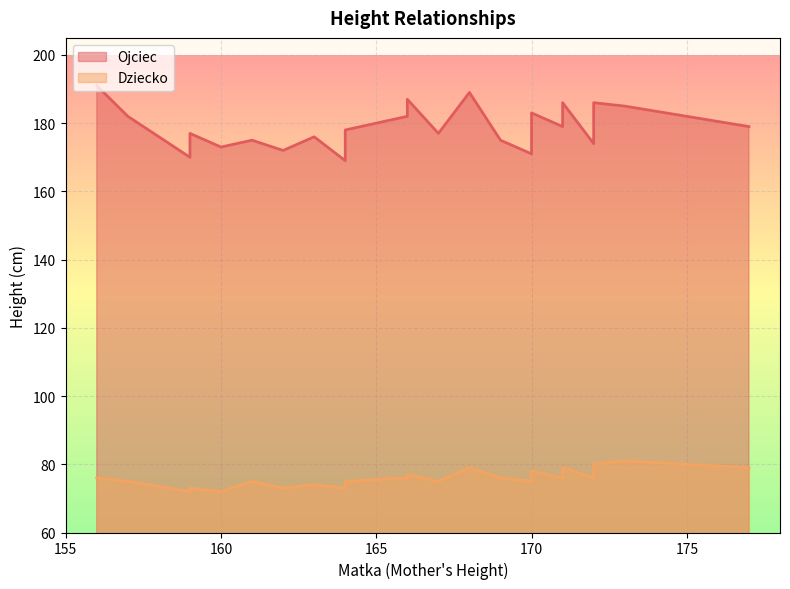

Between 167 and 173, which series saw the biggest shift?

Ojciec